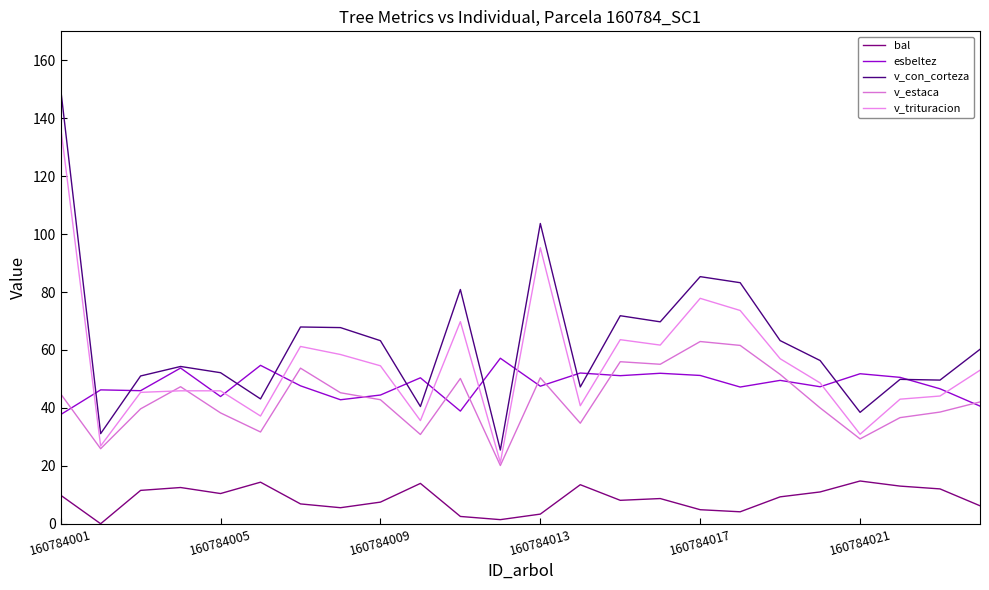

True or false: v_trituracion and bal cross at least once.

False